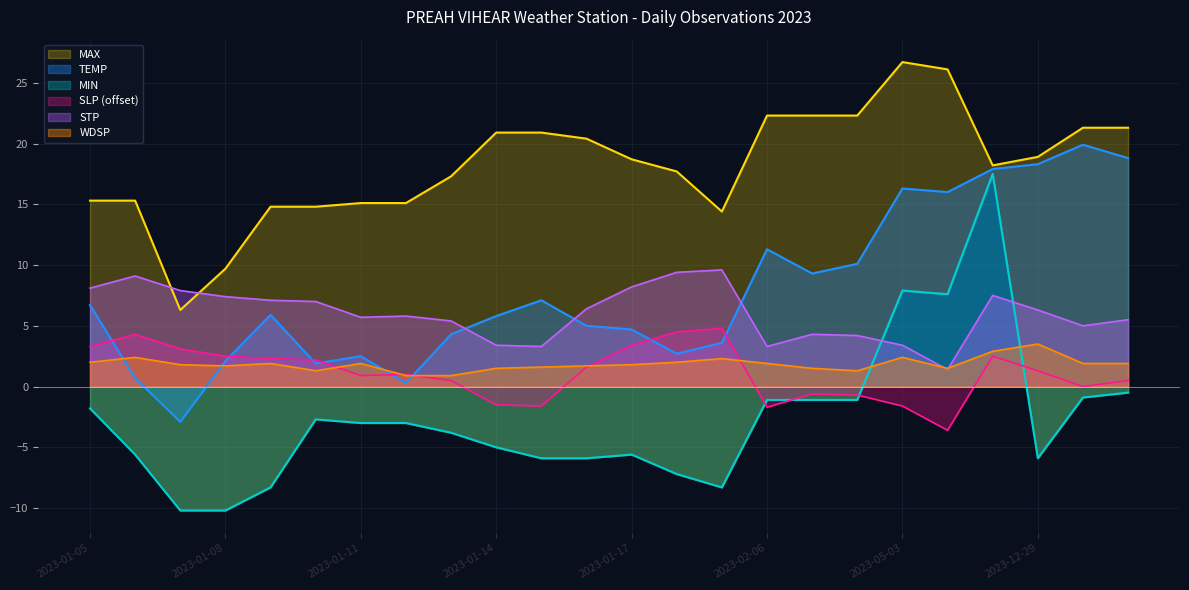

Which series has the largest range (max minus min)?

MIN